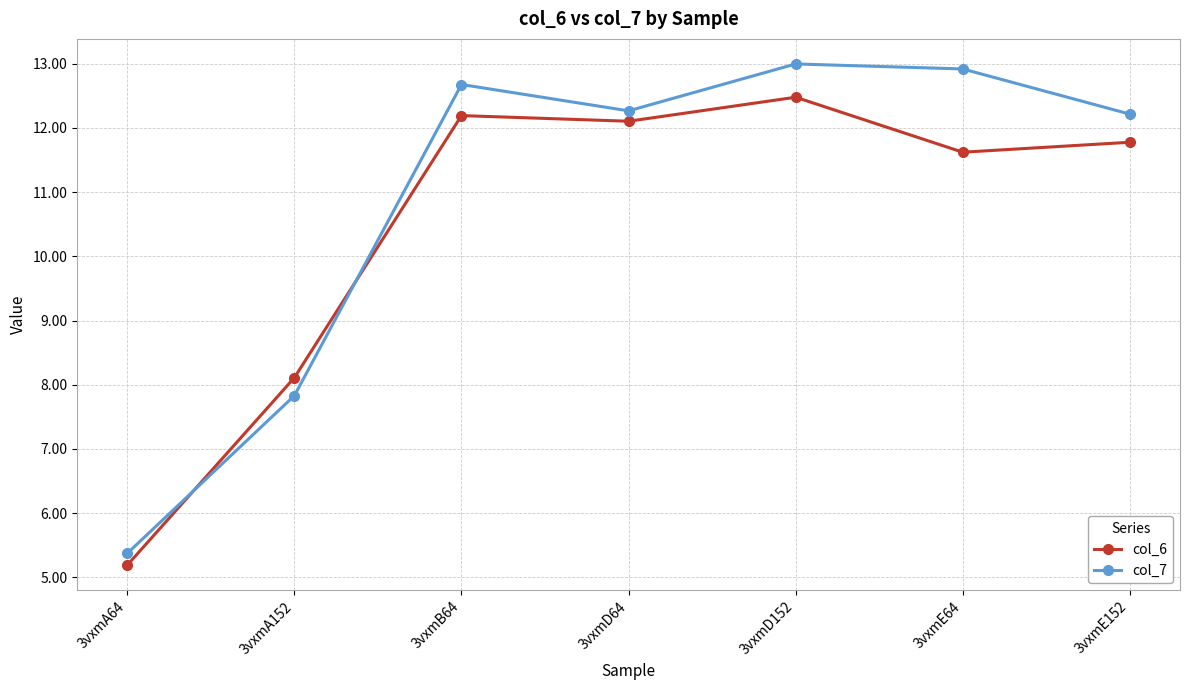

Reading right to left, list all the values displayed in this chart.

col_6: 11.8	11.6	12.5	12.1	12.2	8.1	5.2
col_7: 12.2	12.9	13.0	12.3	12.7	7.8	5.4